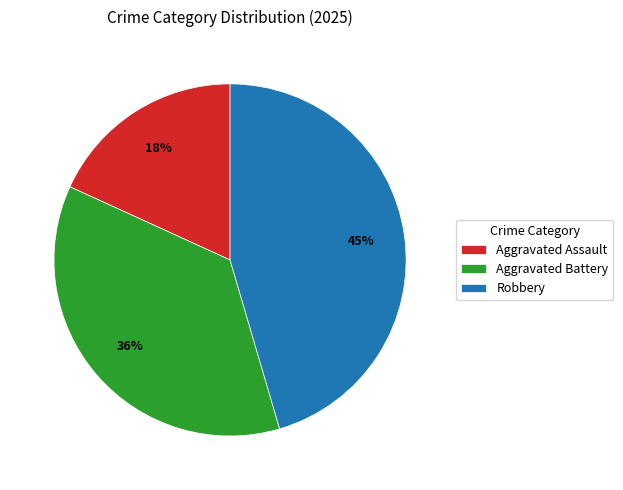

To the nearest percent, what is the combined percentage of Robbery and Aggravated Assault?

64%